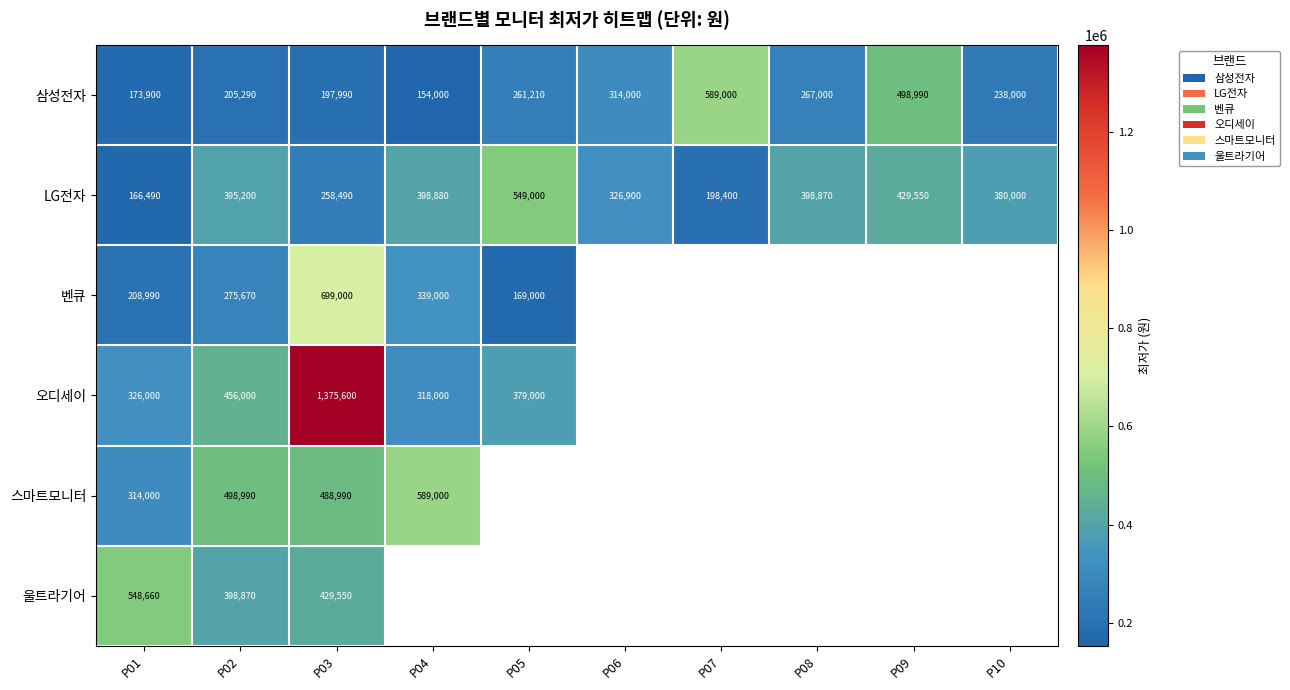

What is the maximum value for 삼성전자?

589000